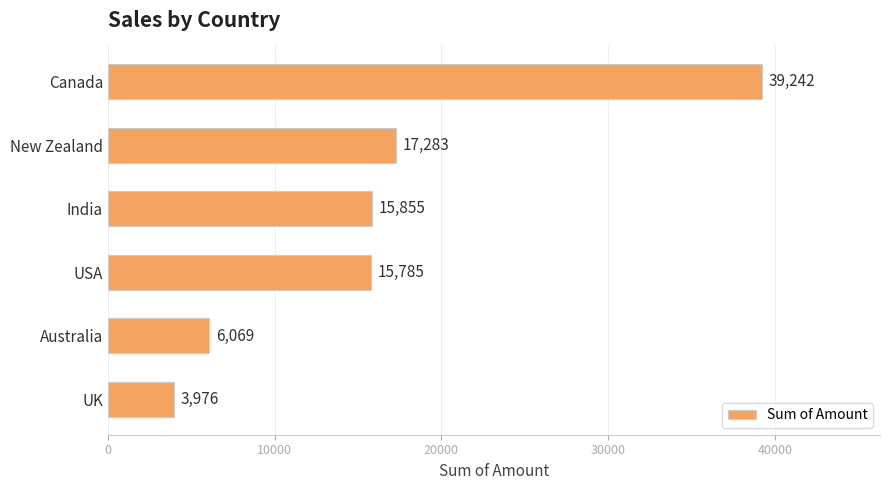

True or false: the data shows 8298 at USA.

False